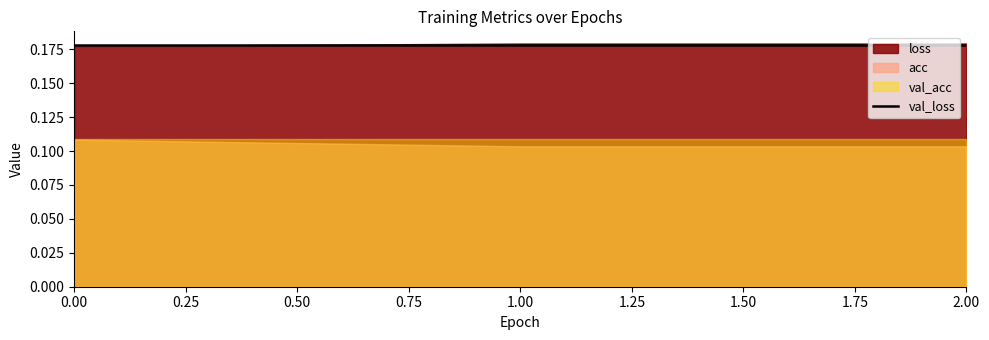

What is the maximum value shown in the chart?

0.2